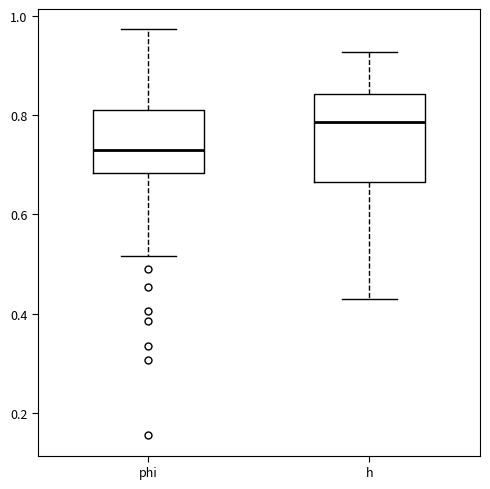

Which box's median line is the lowest?

phi